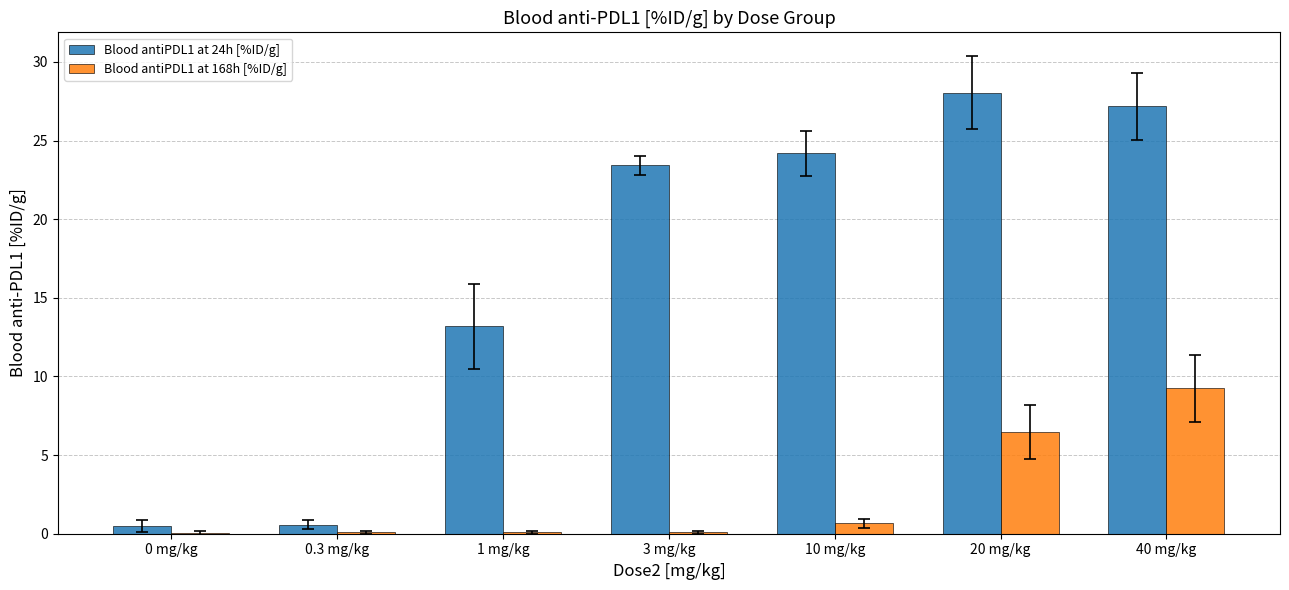

At which category is the sum across all series the highest?

40 mg/kg